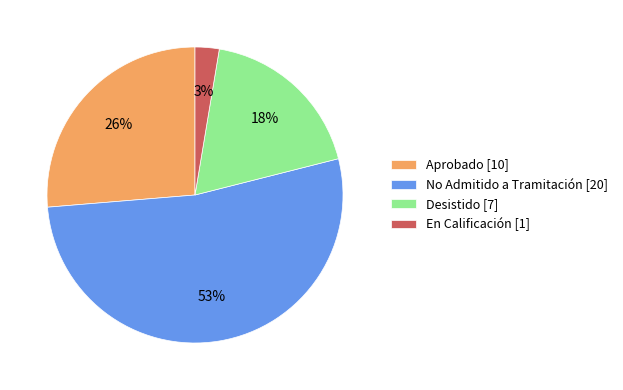

To the nearest percent, what is the difference between the En Calificación [1] and No Admitido a Tramitación [20] slice percentages?

50%